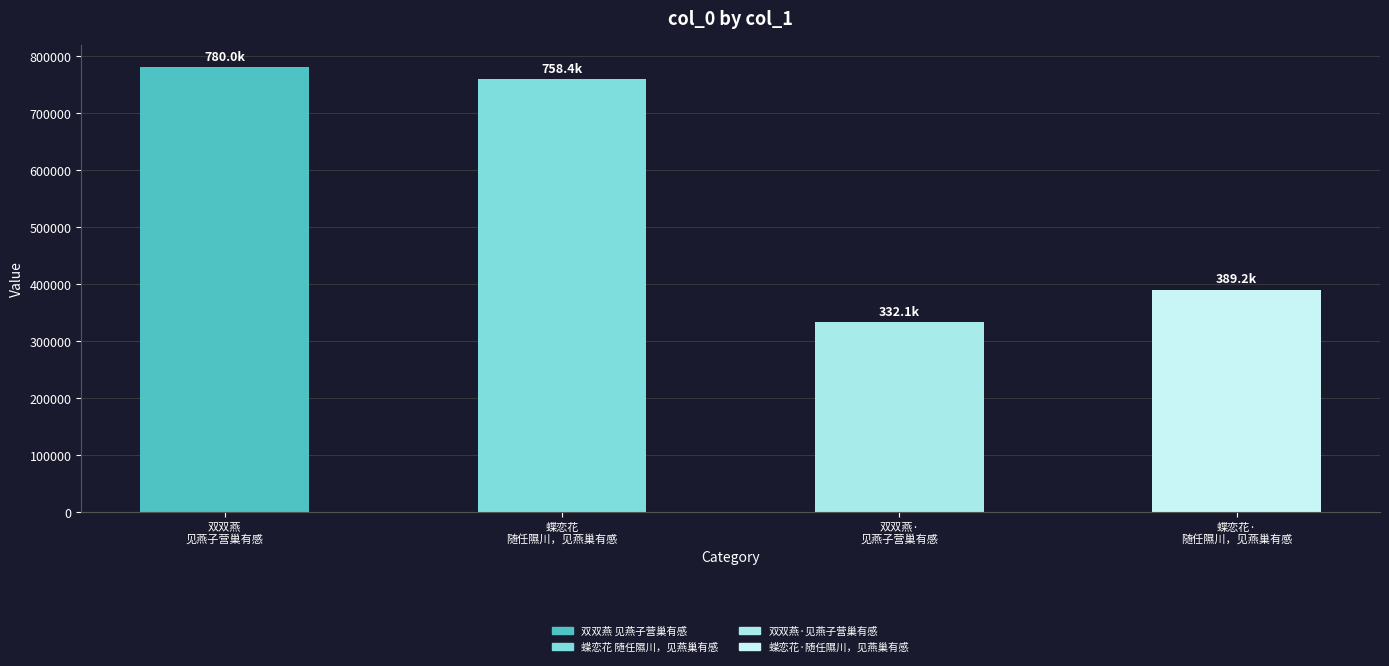

What value does the data have at 蝶恋花·
随任隰川，见燕巢有感, to the nearest 10?

389170